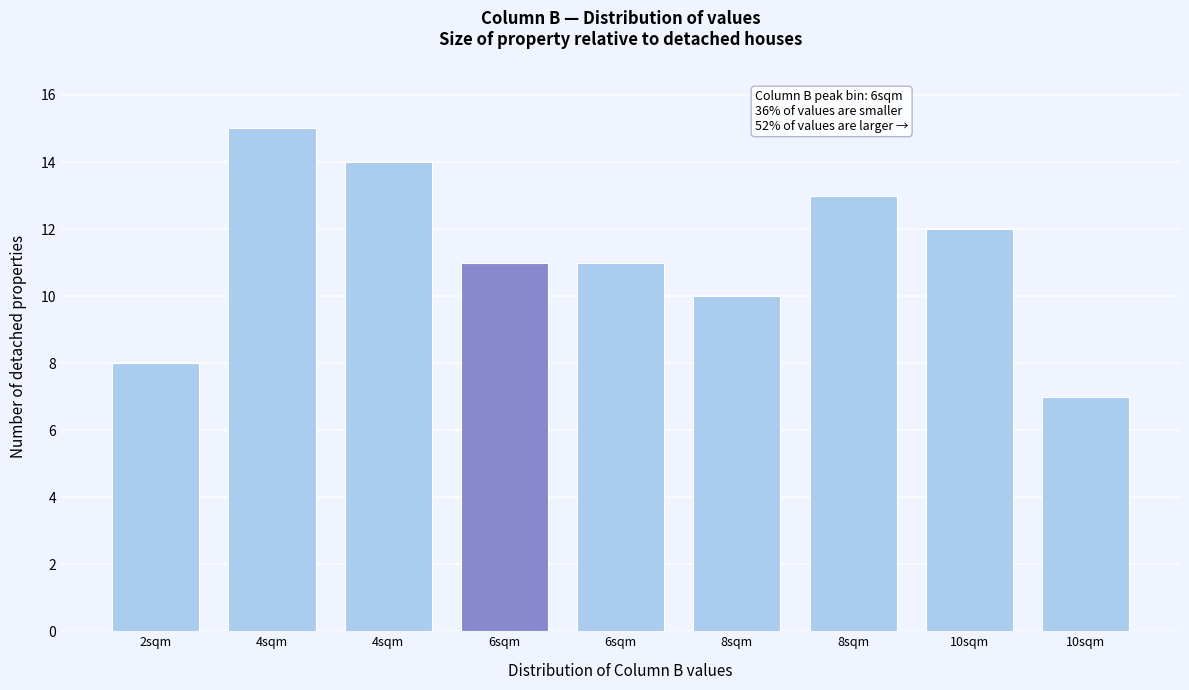

How many distinct data groups are displayed?

1